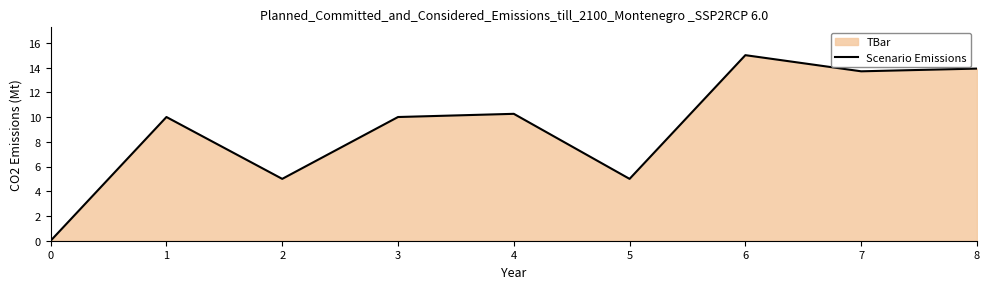

What is the sum of all values?

82.9